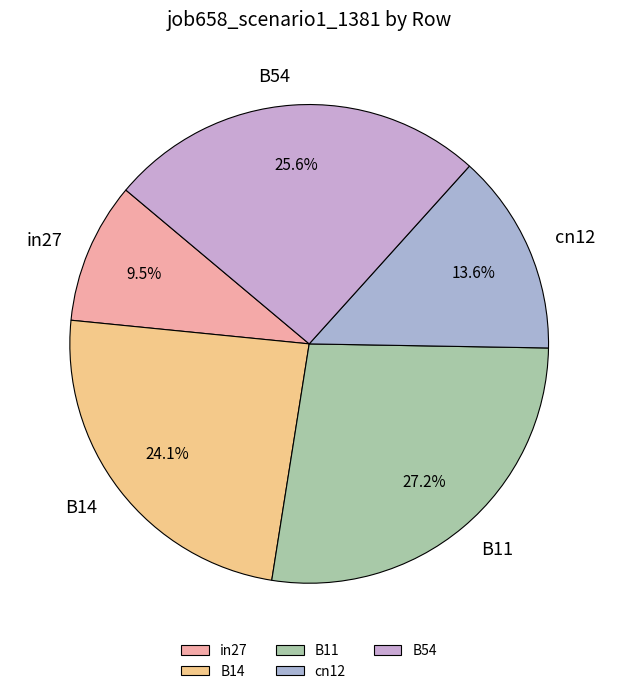

What percentage is NOT represented by cn12?

86.4%